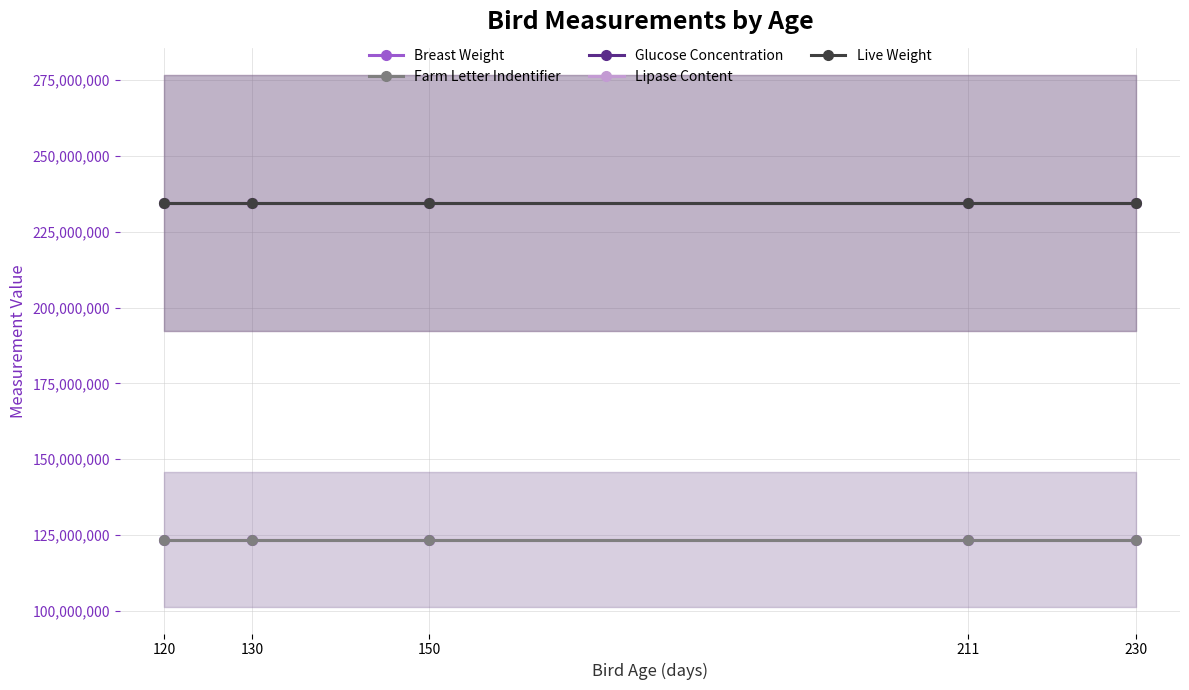

Rank the categories by Breast Weight value from highest to lowest.

120, 130, 150, 211, 230